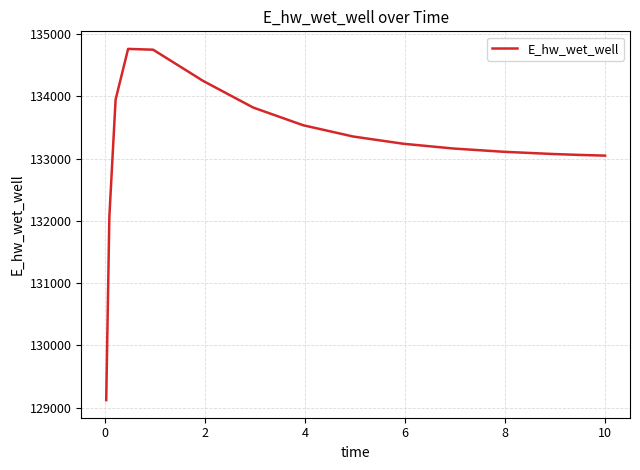

What is the difference between the maximum and minimum values?

5643.0